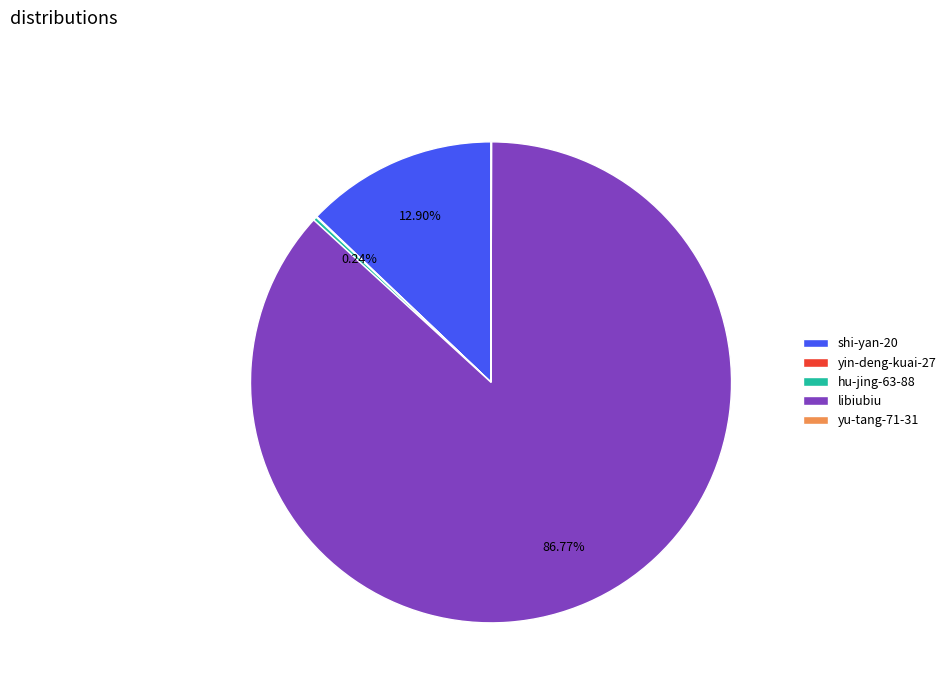

Which slice represents more than half of the pie?

libiubiu